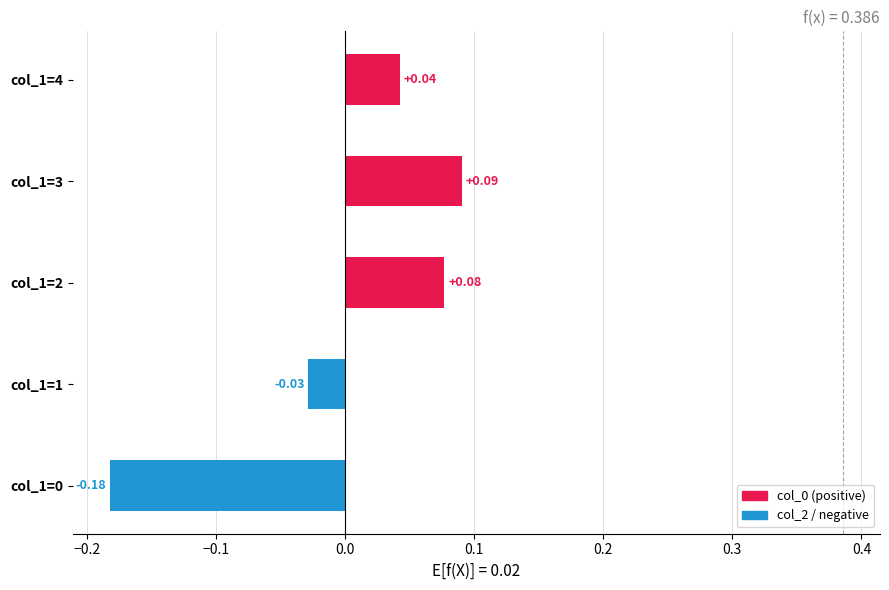

Are the bars grouped side by side (vs. stacked)?

No